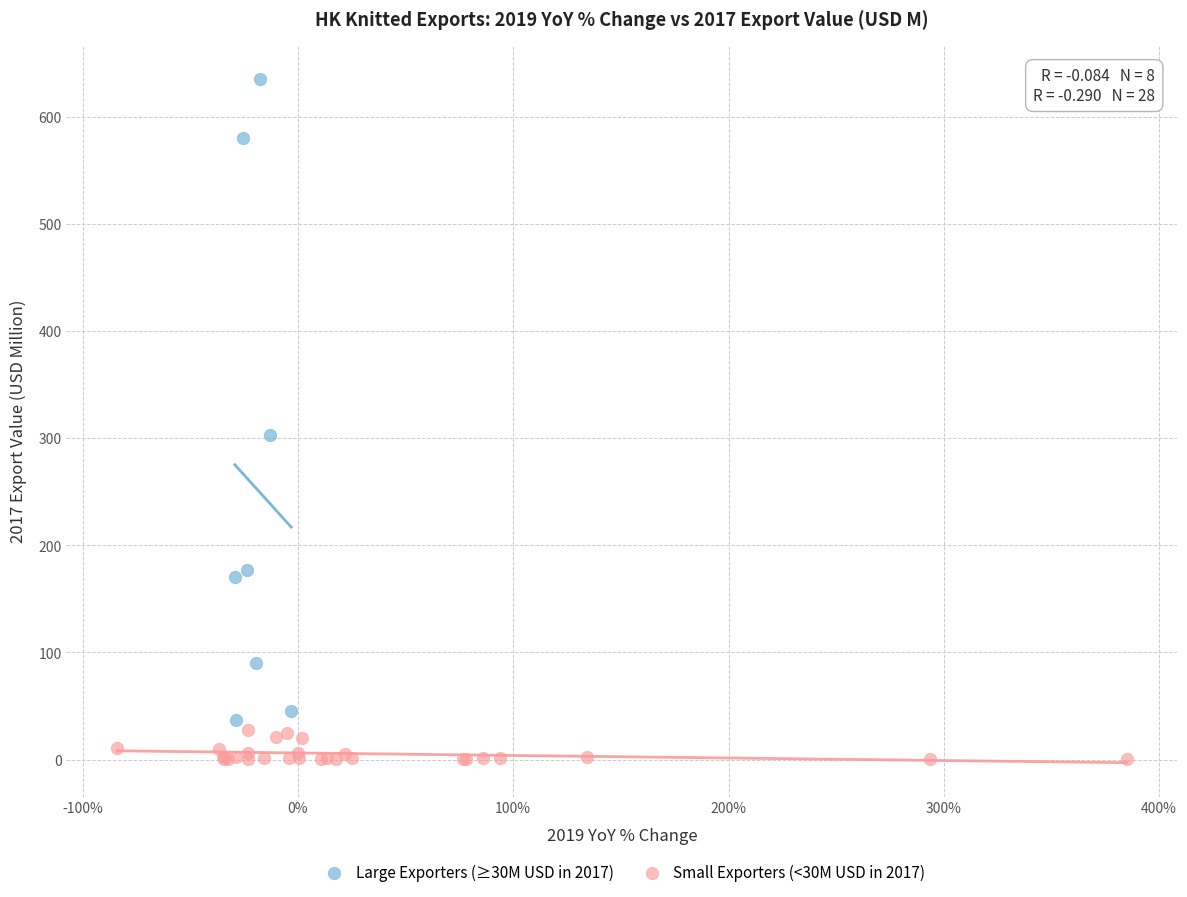

Which series reaches the maximum Y coordinate?

Large Exporters (≥30M USD in 2017)